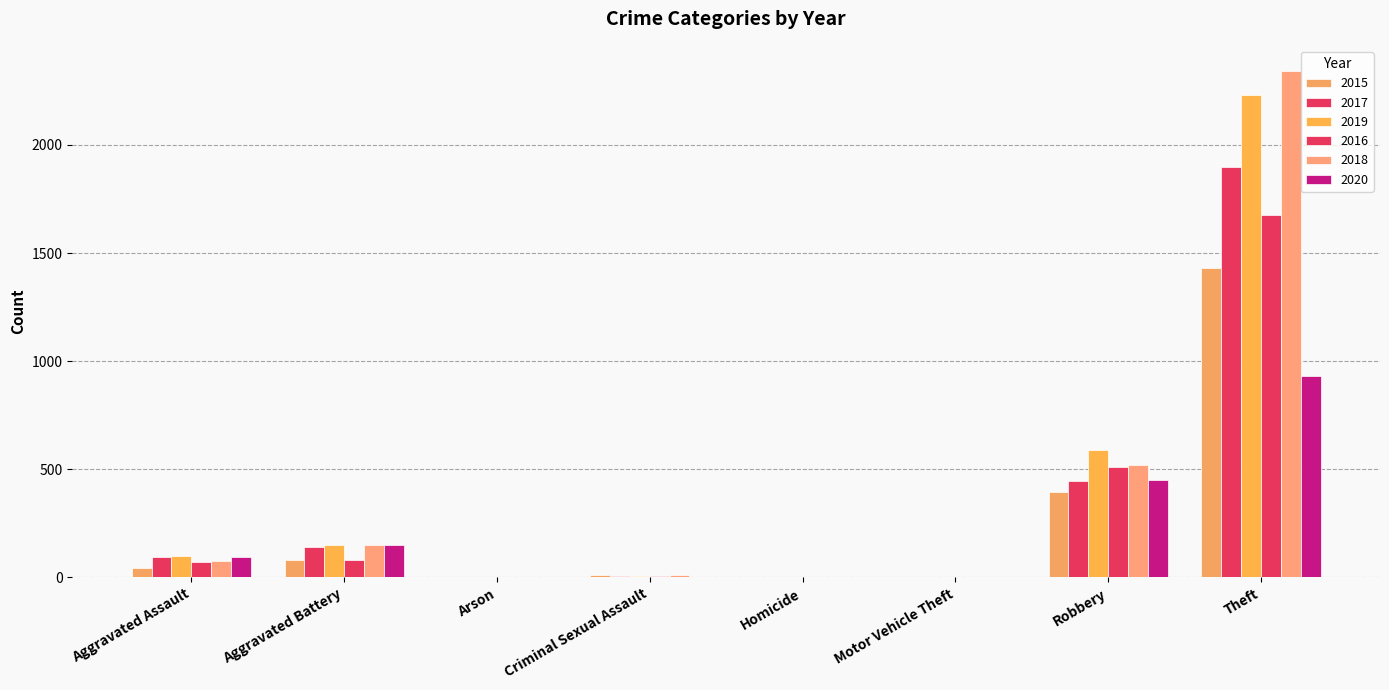

What is the average value of the 2016 series?

294